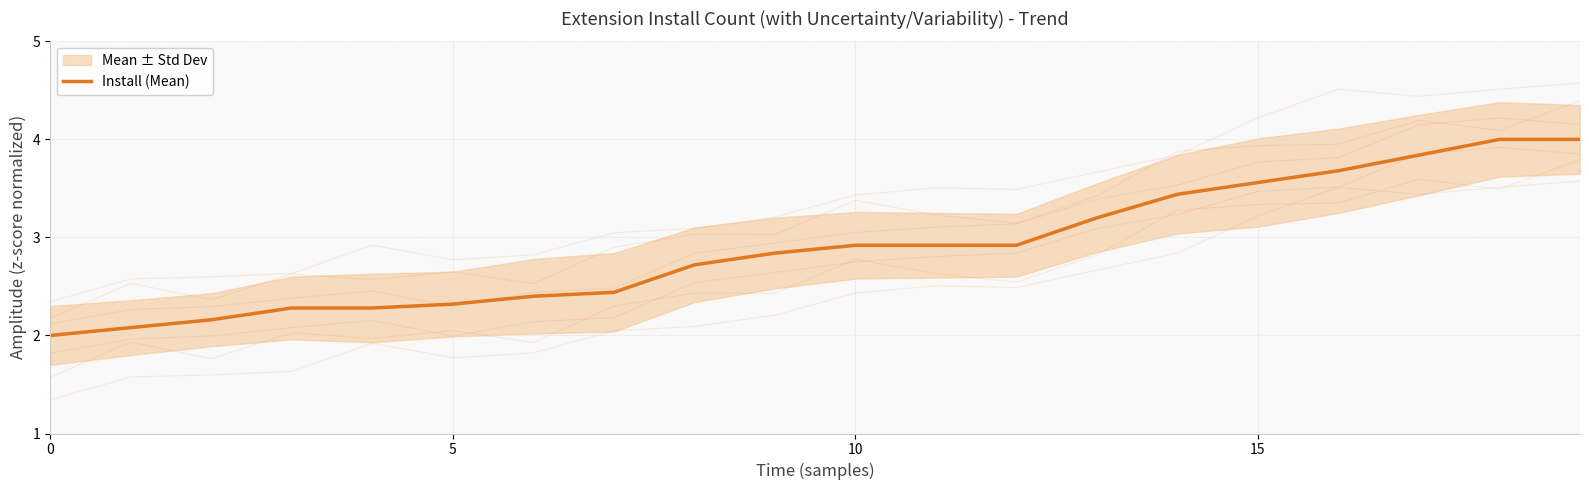

How many lines are shown in the chart?

1